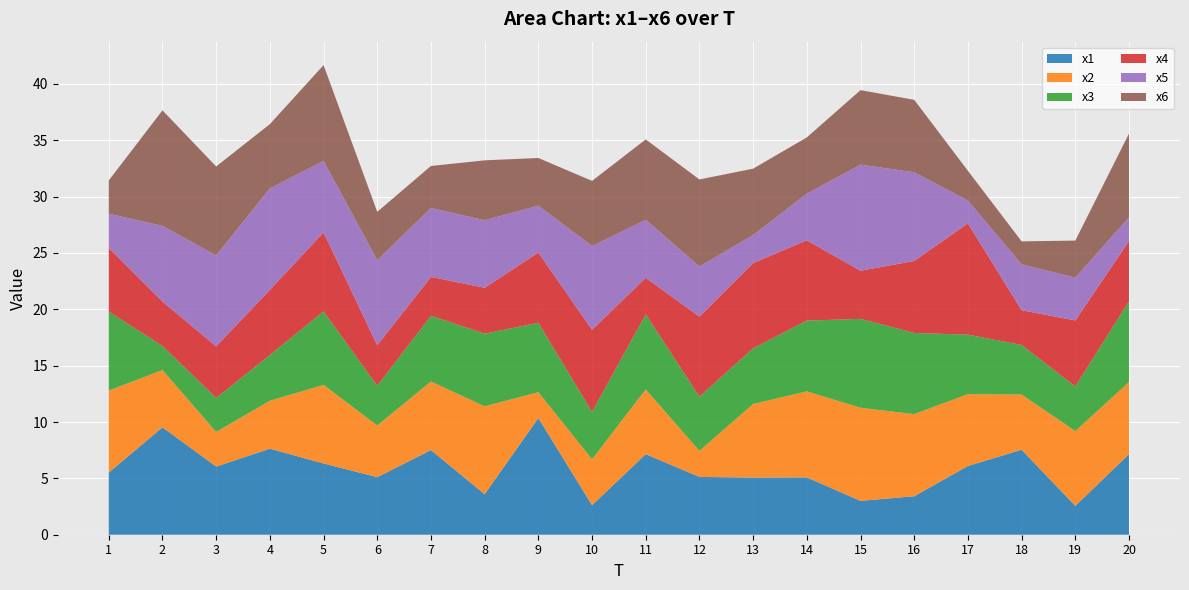

Reading left to right, what are all the values shown in this chart?

x1: 1=5.5	2=9.5	3=6.0	4=7.6	5=6.3	6=5.1	7=7.5	8=3.6	9=10.4	10=2.6	11=7.1	12=5.1	13=5.1	14=5.1	15=3.0	16=3.4	17=6.1	18=7.5	19=2.6	20=7.1
x2: 1=7.3	2=5.1	3=3.1	4=4.3	5=7.0	6=4.6	7=6.1	8=7.8	9=2.3	10=4.1	11=5.7	12=2.3	13=6.5	14=7.6	15=8.3	16=7.3	17=6.4	18=4.9	19=6.6	20=6.4
x3: 1=7.0	2=2.1	3=3.0	4=4.1	5=6.5	6=3.5	7=5.8	8=6.4	9=6.2	10=4.2	11=6.7	12=4.8	13=4.9	14=6.3	15=7.9	16=7.2	17=5.3	18=4.4	19=4.0	20=7.2
x4: 1=5.6	2=3.9	3=4.6	4=5.8	5=7.0	6=3.6	7=3.5	8=4.1	9=6.2	10=7.3	11=3.2	12=7.1	13=7.6	14=7.1	15=4.3	16=6.4	17=9.9	18=3.1	19=5.9	20=5.3
x5: 1=3.0	2=6.7	3=8.1	4=9.0	5=6.3	6=7.5	7=6.1	8=6.0	9=4.2	10=7.4	11=5.2	12=4.4	13=2.5	14=4.1	15=9.4	16=7.9	17=2.0	18=4.1	19=3.8	20=2.1
x6: 1=3.0	2=10.2	3=7.9	4=5.7	5=8.5	6=4.3	7=3.7	8=5.3	9=4.2	10=5.8	11=7.1	12=7.7	13=5.9	14=5.0	15=6.6	16=6.4	17=2.6	18=2.0	19=3.3	20=7.4